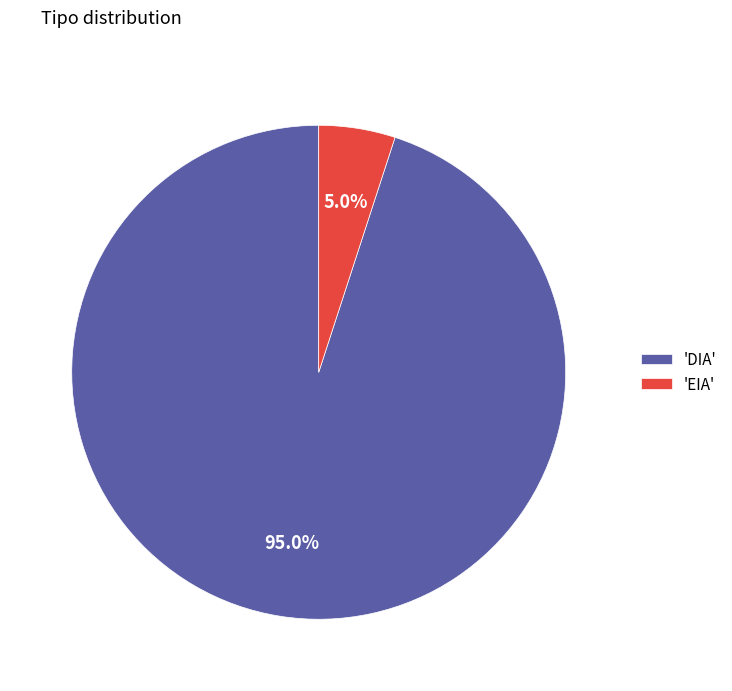

Is there a majority slice in this chart?

Yes